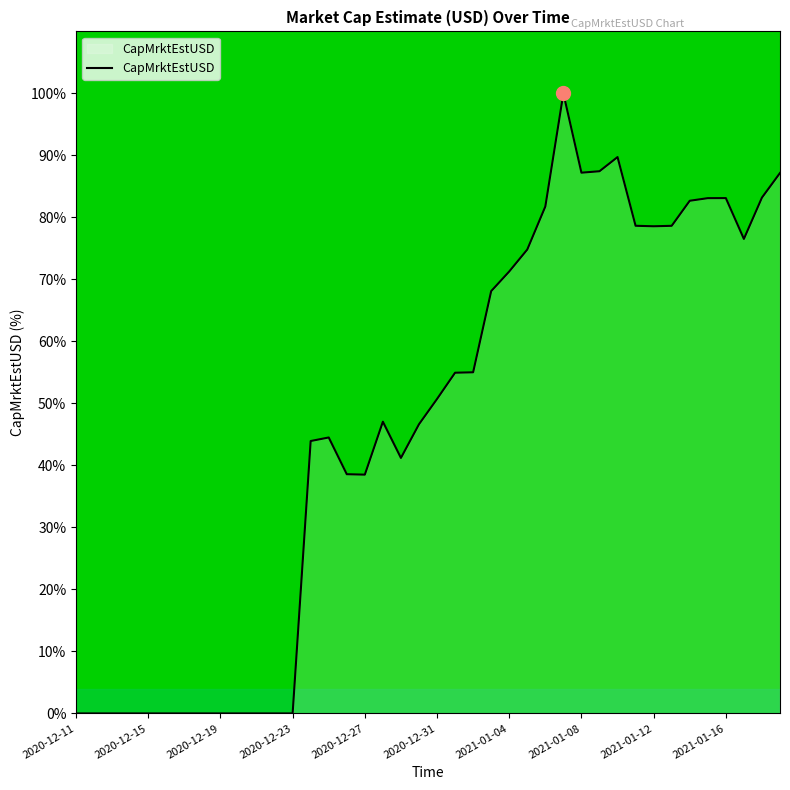

How many values are below 50?

20